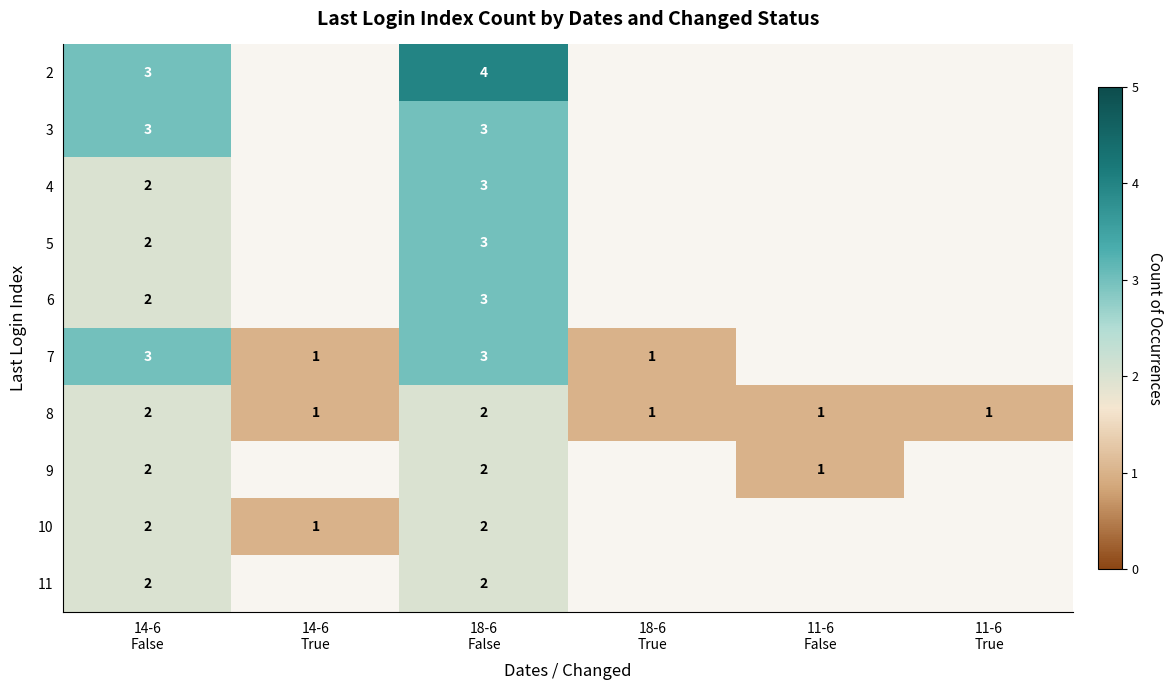

The value of 10 at 14-6 False is 0.6. True or false?

False